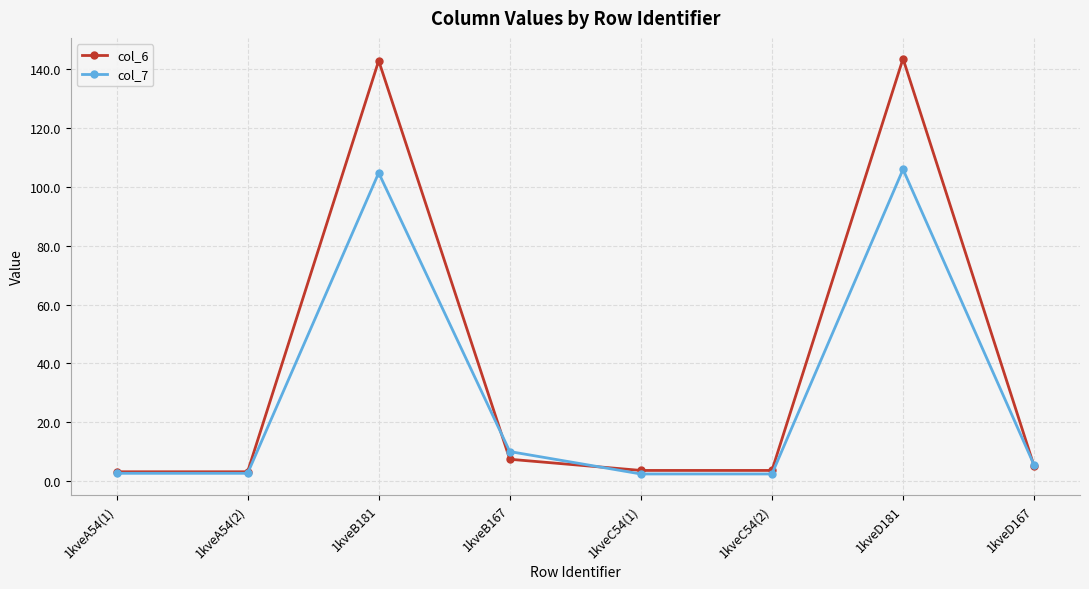

What are all the series names shown in the legend?

col_6, col_7